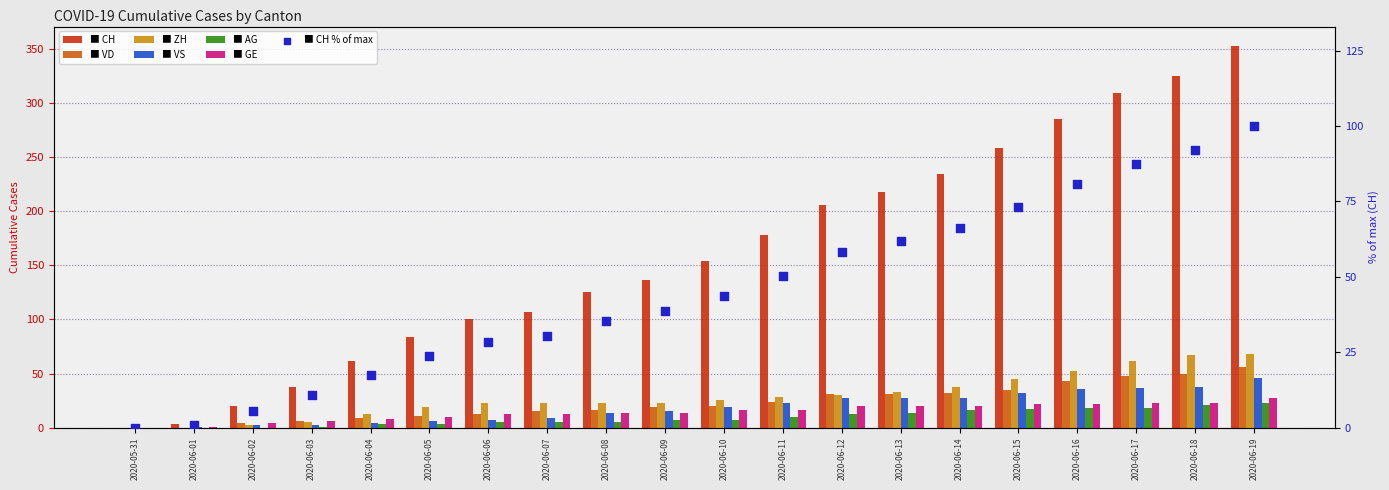

Is the value of AG at 2020-06-15 greater than the value of VD at 2020-06-18?

No